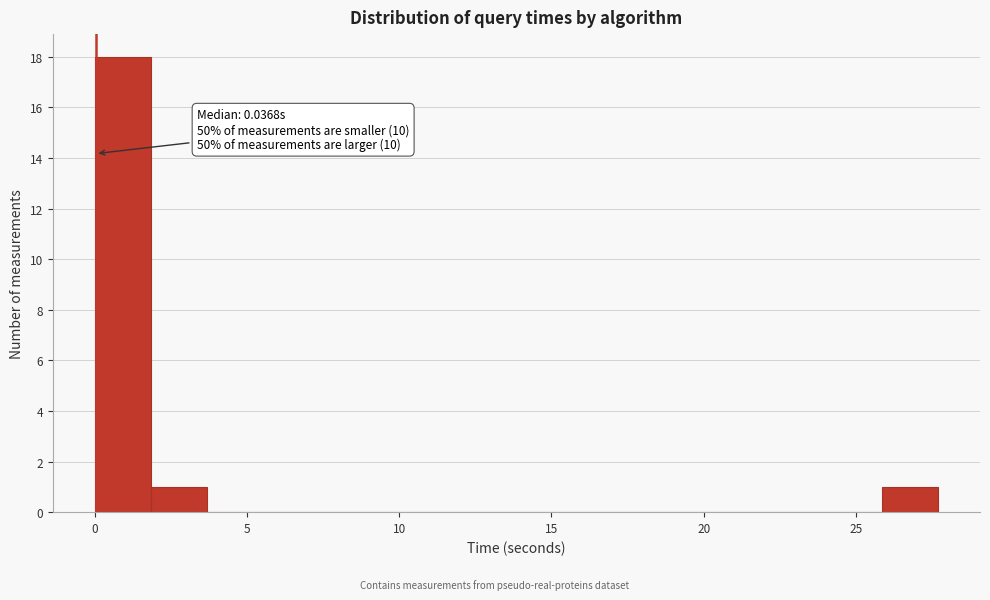

Around what value on the x-axis is the tallest bar? Give the approximate position of its centre, as read against the axis.

1.0